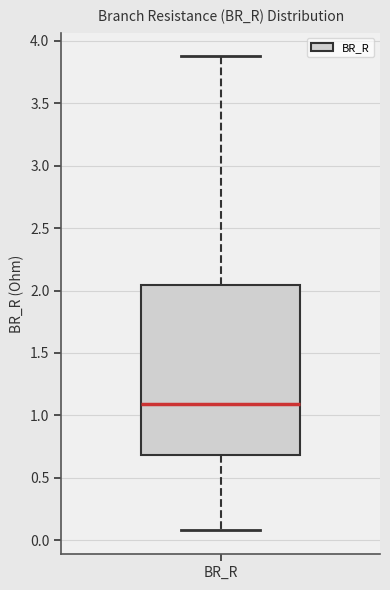

Where does the median line of the box for BR_R sit on the y-axis? The values are not printed on the chart, so give them approximately, as read against the axis.

1.10